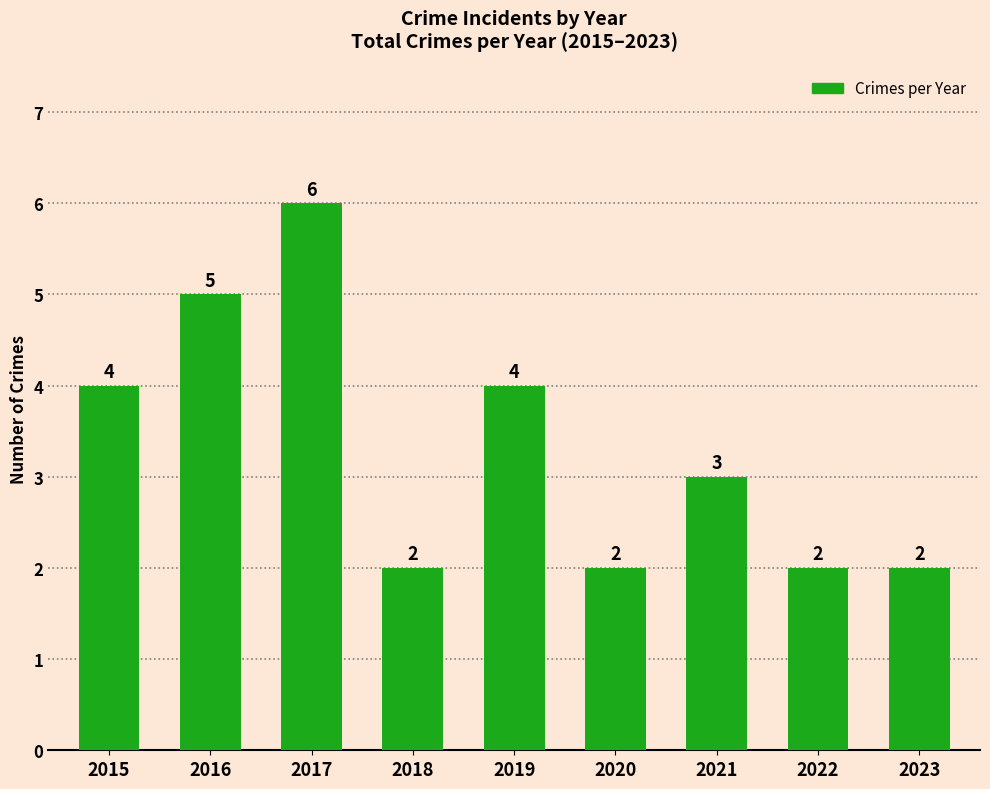

What is the smallest value displayed?

2